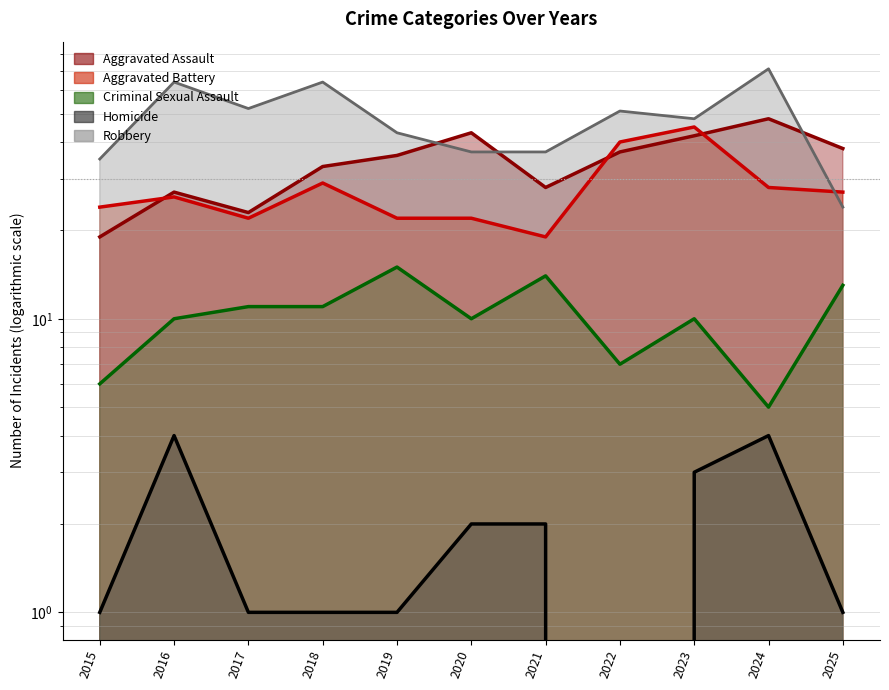

What is the difference between the maximum and second lowest values in the Criminal Sexual Assault series?

9